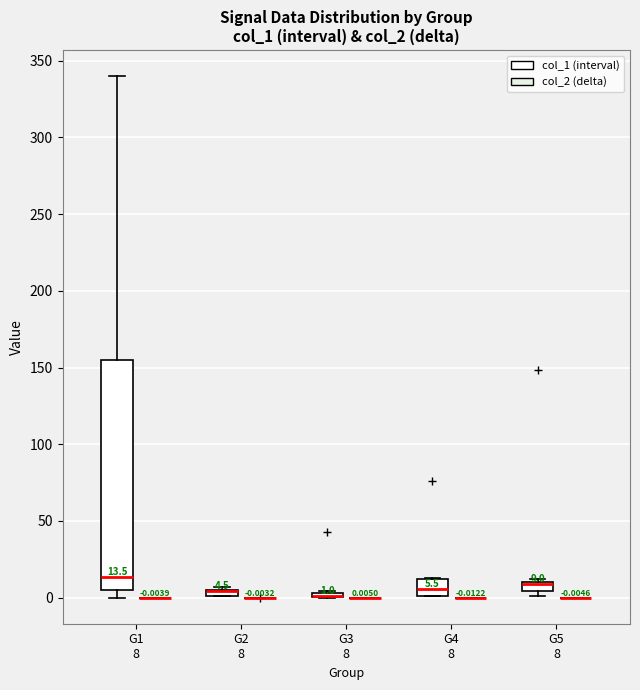

Comparing the boxes themselves (not the whiskers), which one is the tallest?

G1 8 (col_1 (interval))